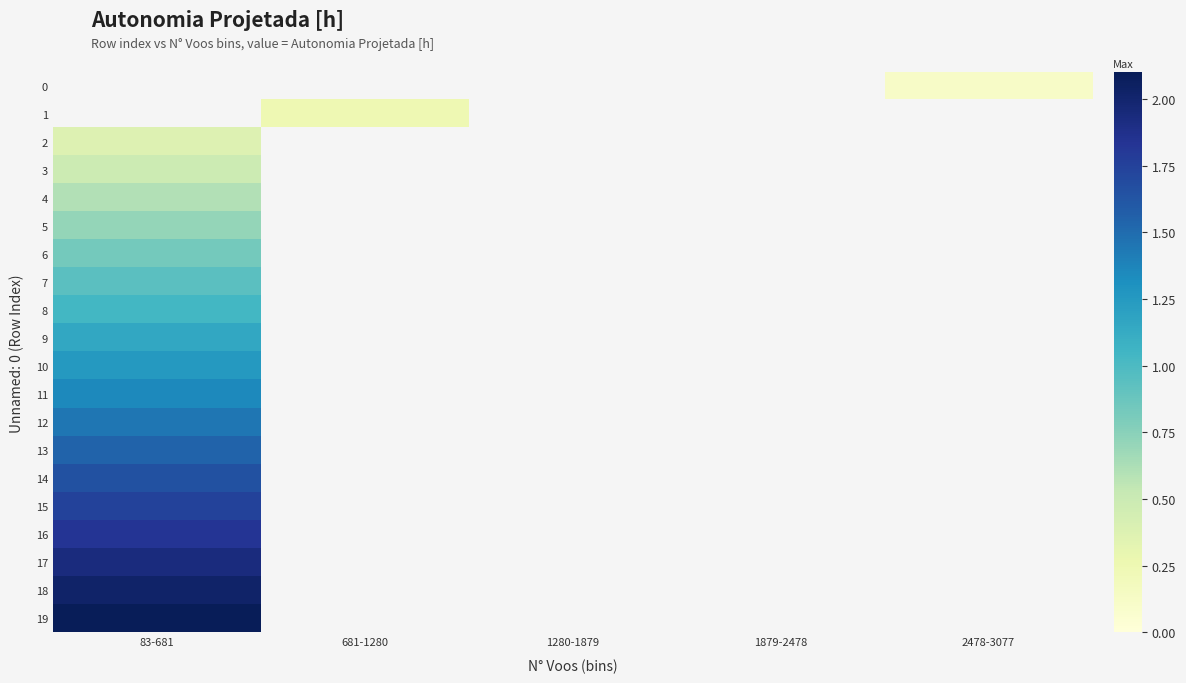

Which label corresponds to the smallest value in the chart?

2478-3077